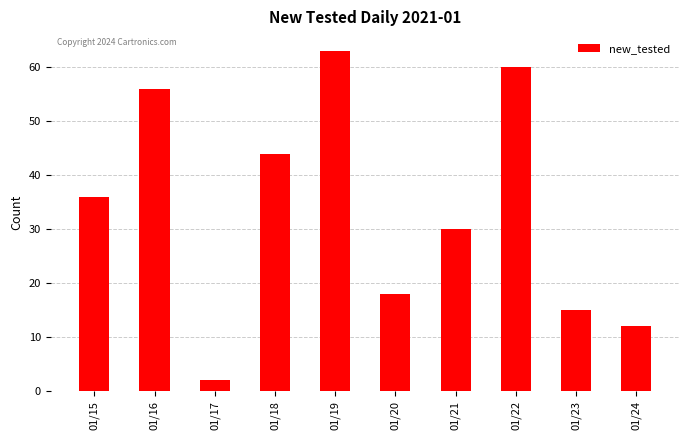

True or false: the data shows 56 at 01/16.

True